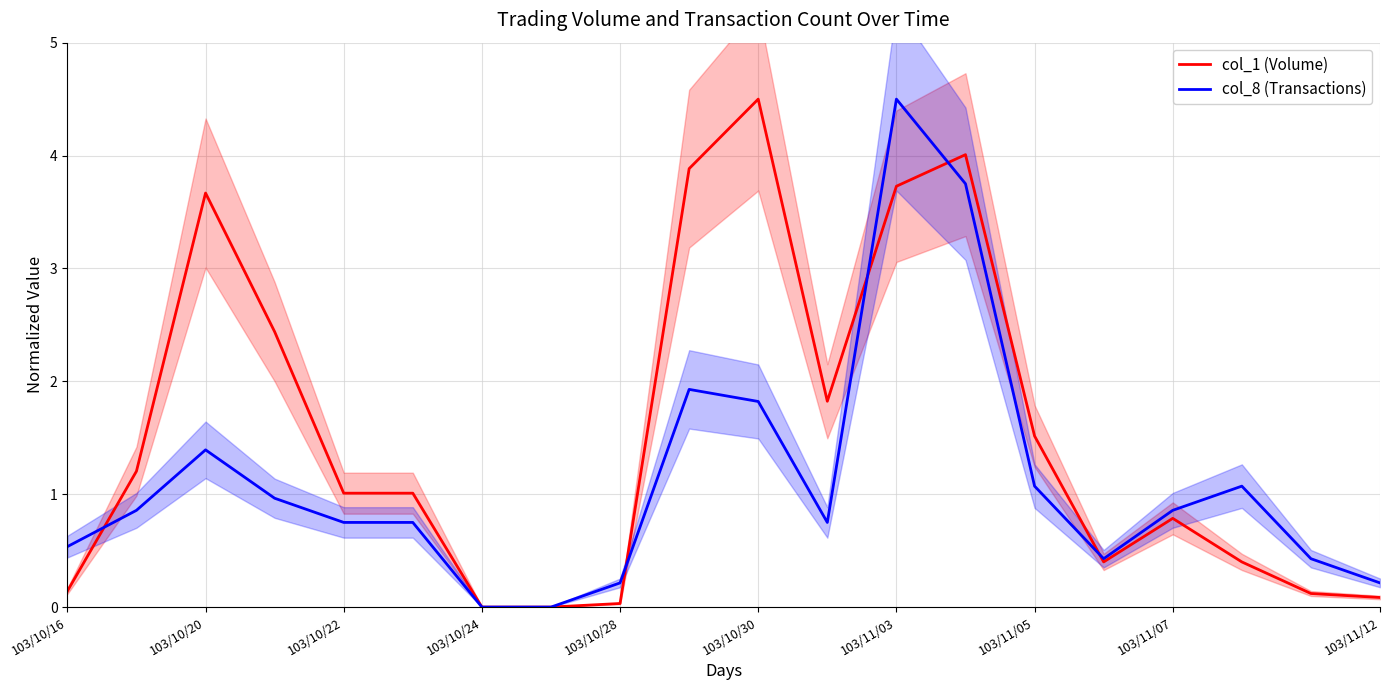

How many lines are shown in the chart?

2